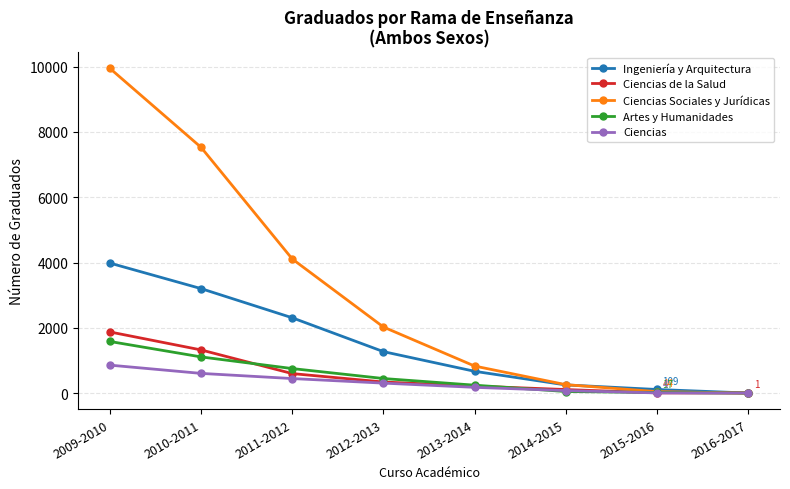

True or false: Ciencias de la Salud has more than 2 interior local peaks.

False